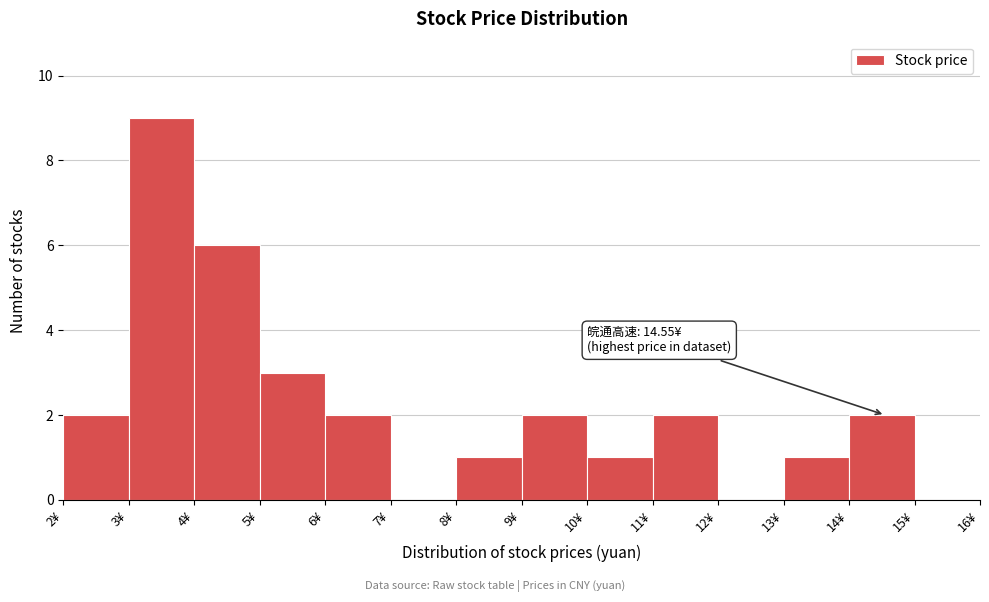

Which range on the x-axis has the tallest bar?

3 to 4